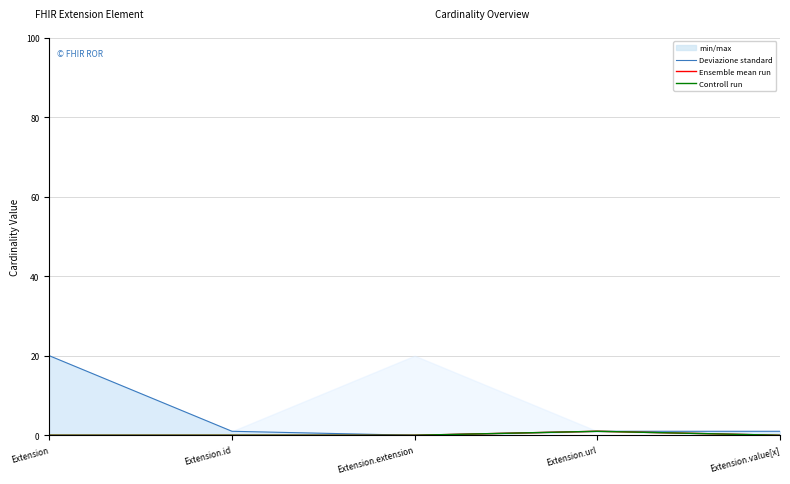

Does the chart display data point markers on the line(s)?

No